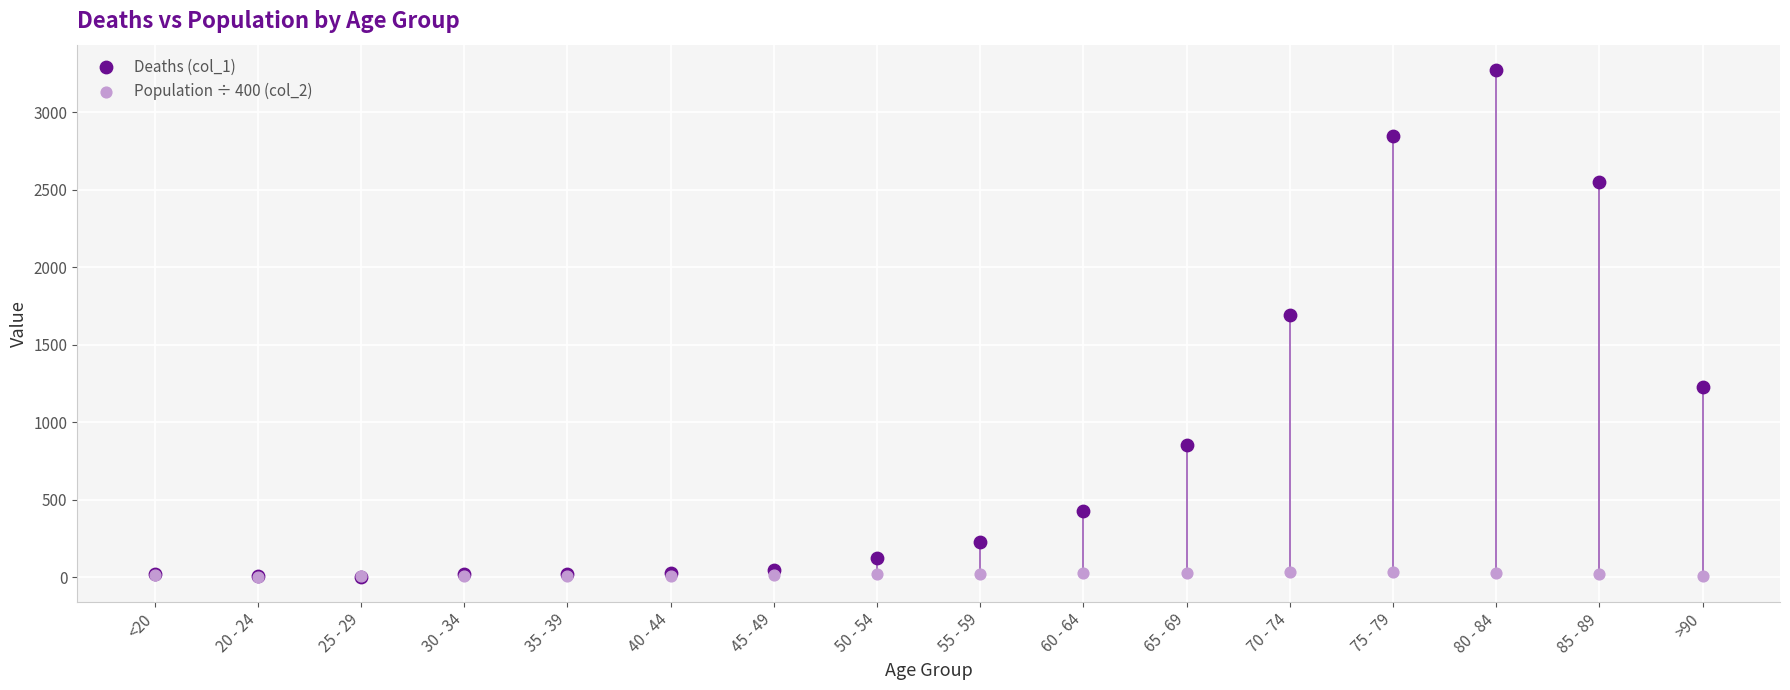

Across all series, what Y value is closest to 1637?

1690.0